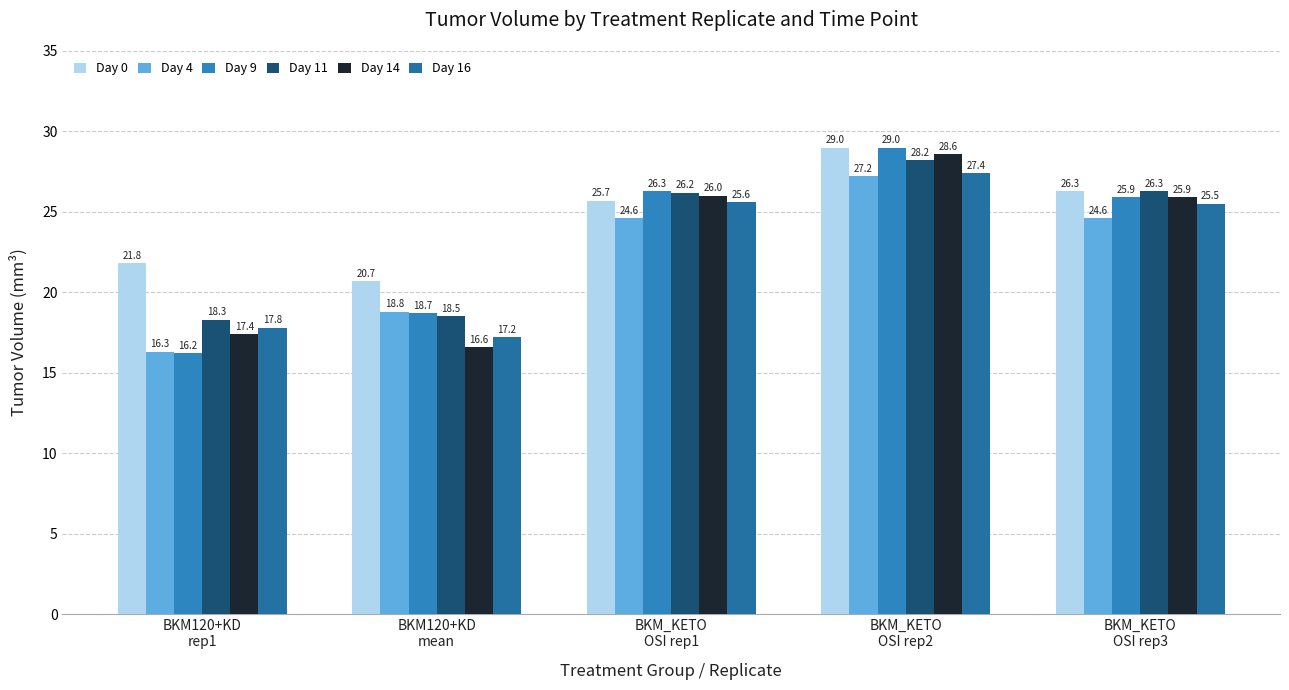

At which label is Day 0 closest to 24?

BKM_KETO
OSI rep1